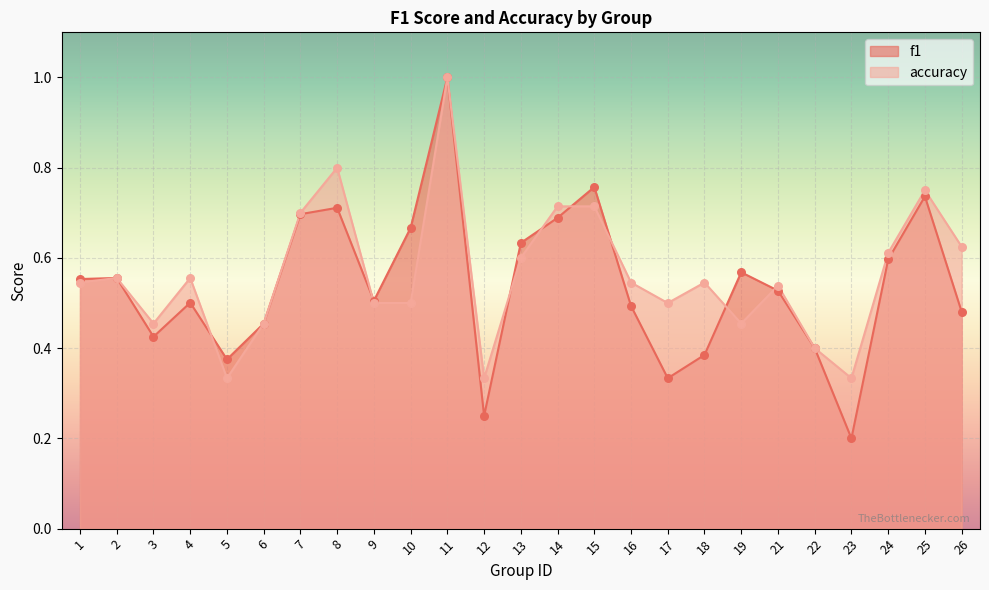

What are all the series names shown in the legend?

f1, accuracy